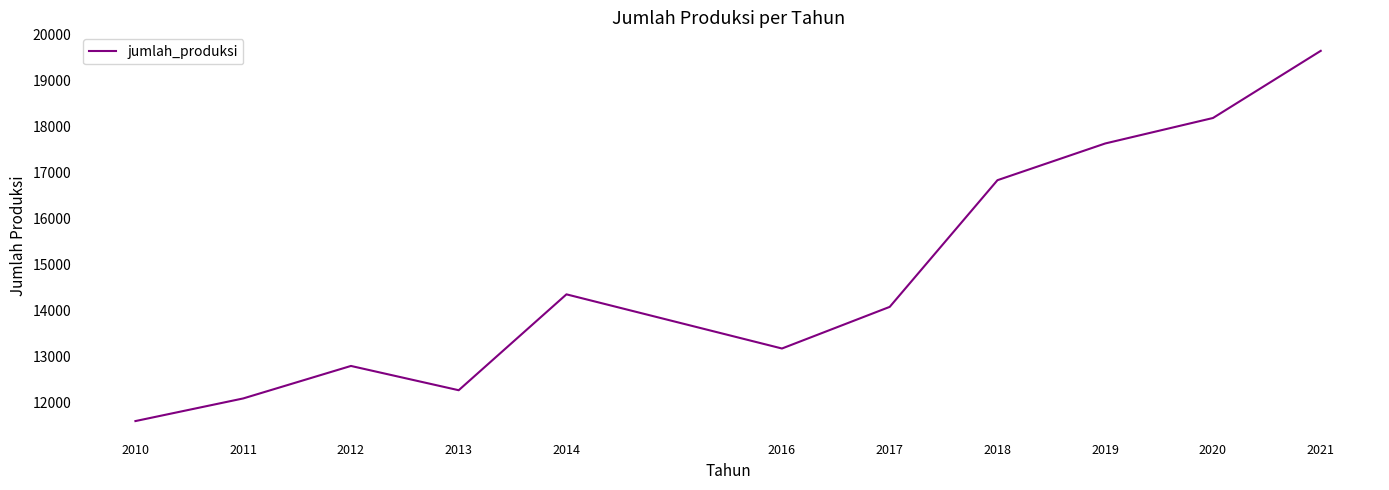

At which category does the data reach its first local valley?

2013